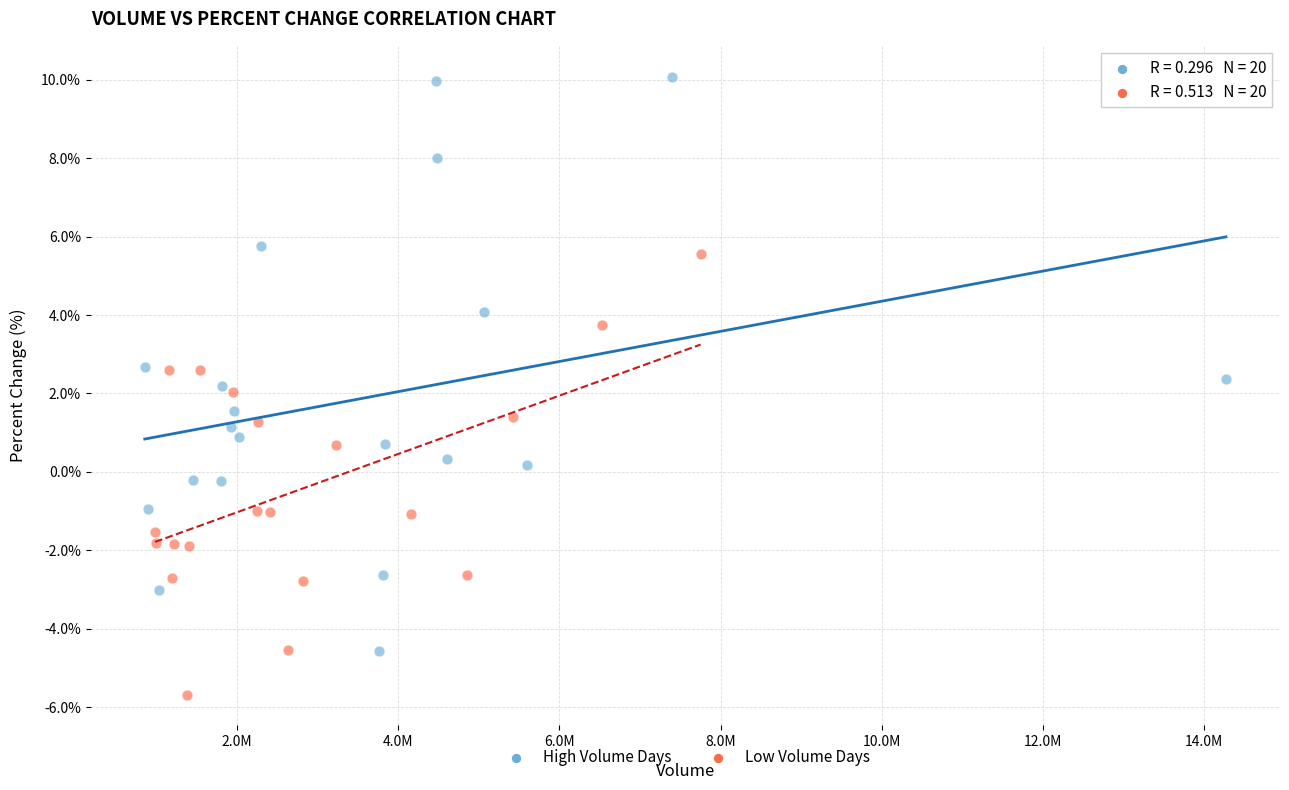

Which series has the largest Y range (max minus min)?

High Volume Days